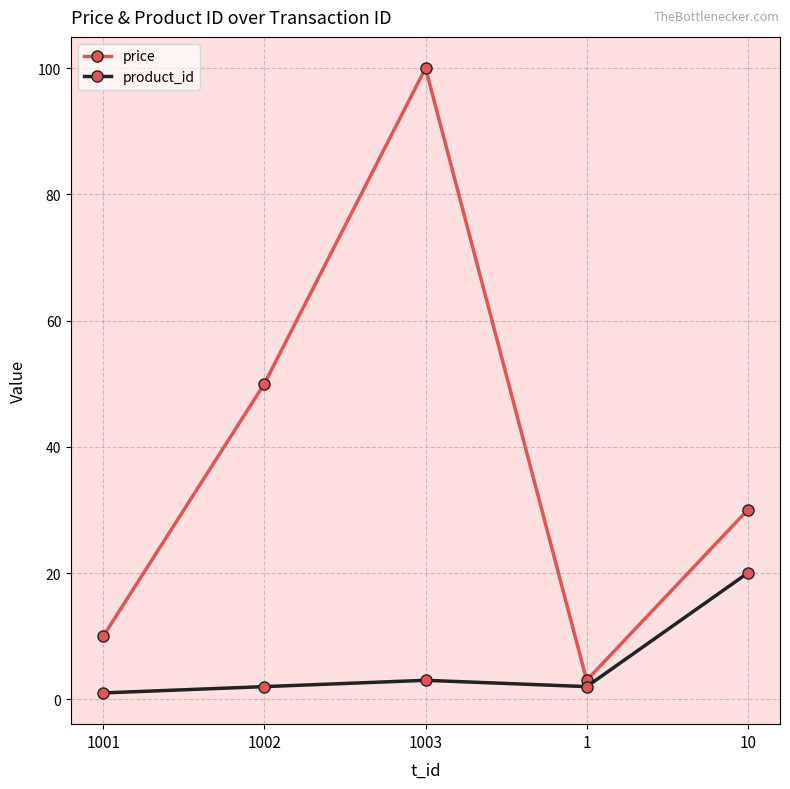

What is the value of the price point at the 1st from the left?

10